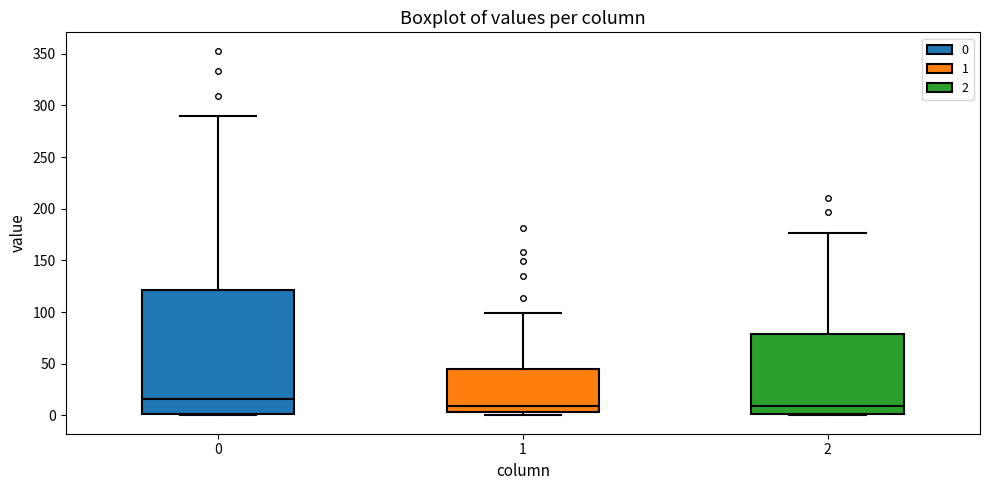

Where does the median line of the box at x = 0 sit on the y-axis? The values are not printed on the chart, so give them approximately, as read against the axis.

15